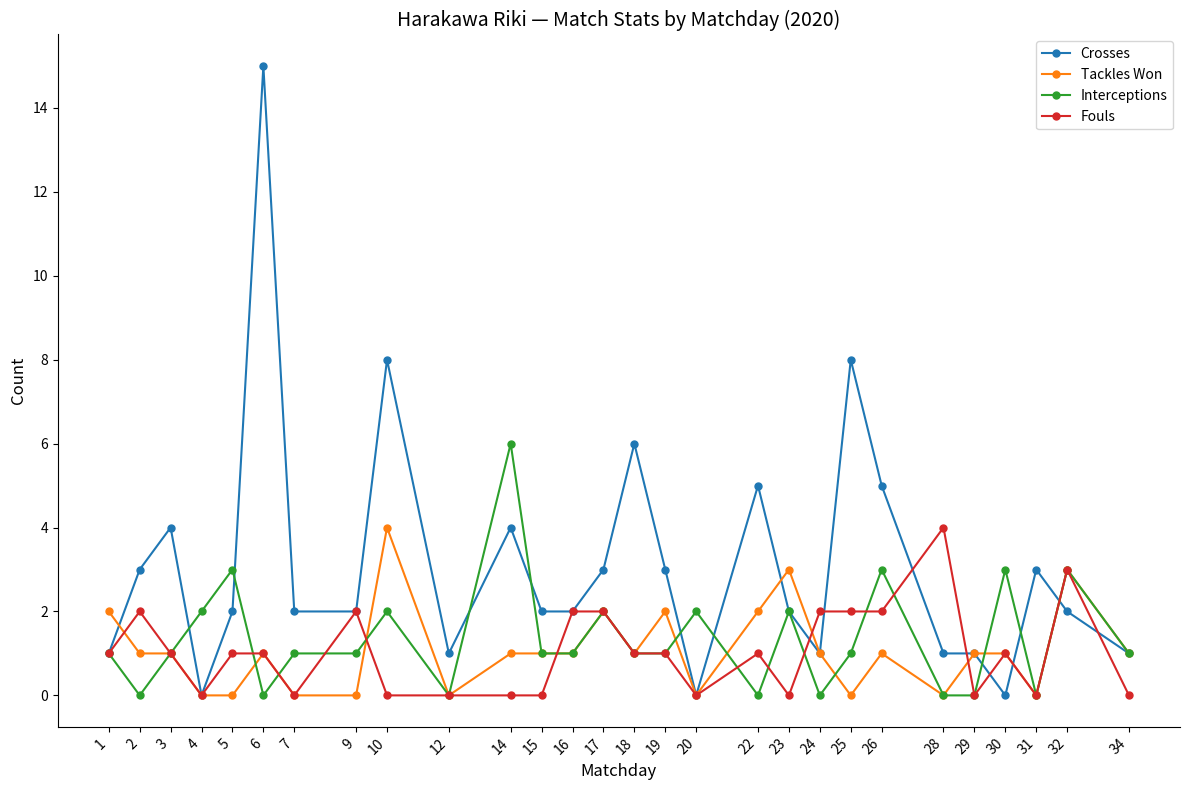

Which category has the highest value in the Crosses series?

6